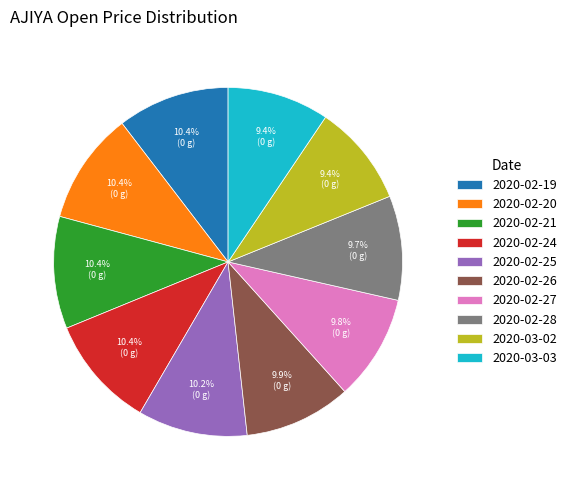

What percentage is the 2020-02-24 slice, to the nearest percent?

10%